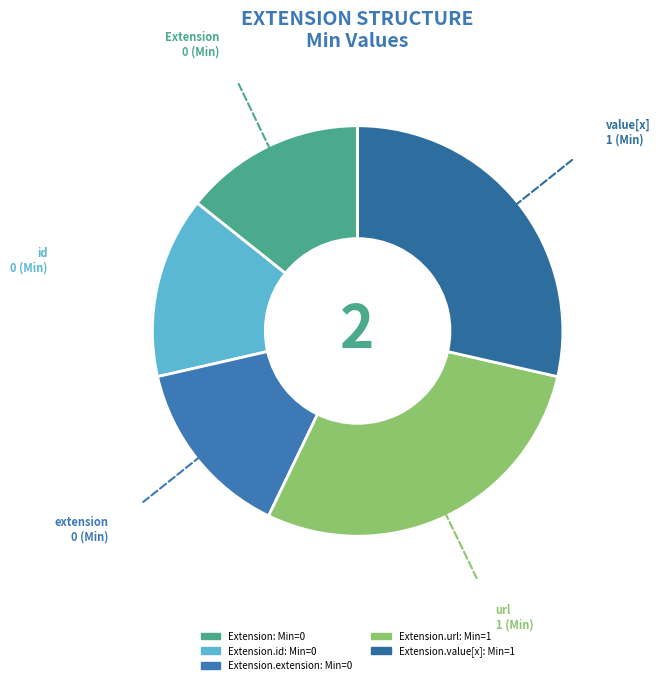

Count the number of slices in the pie.

5